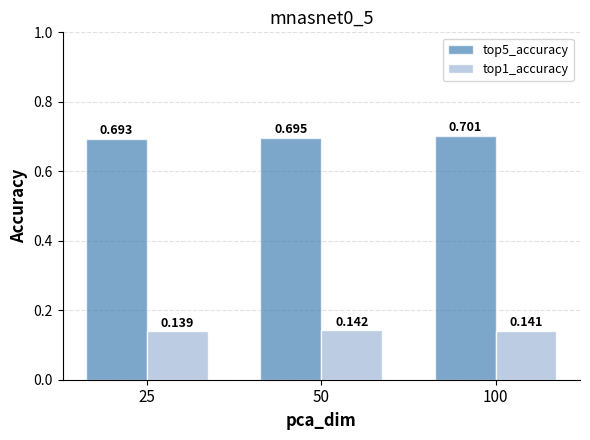

Is the value of top5_accuracy at 25 greater than the value of top1_accuracy at 50?

Yes